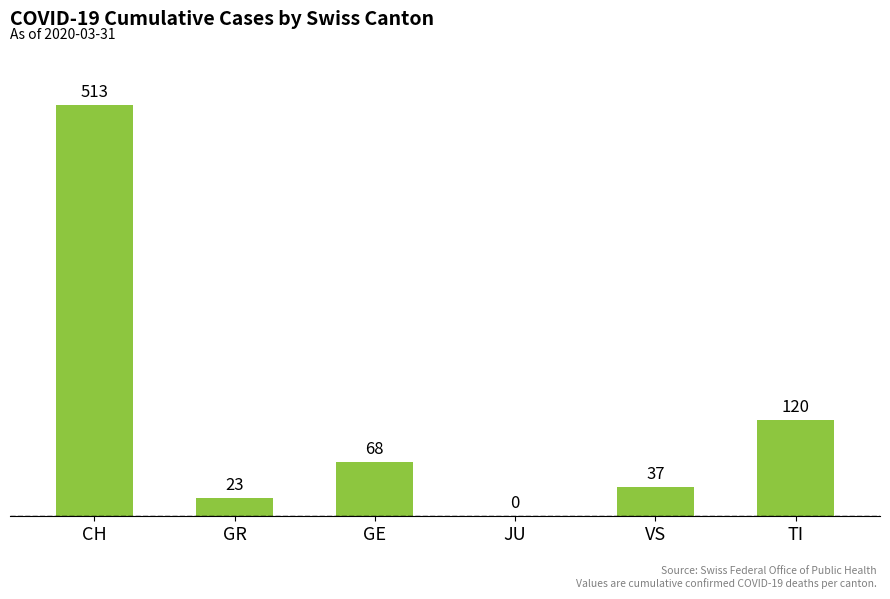

What is the greatest value displayed?

513